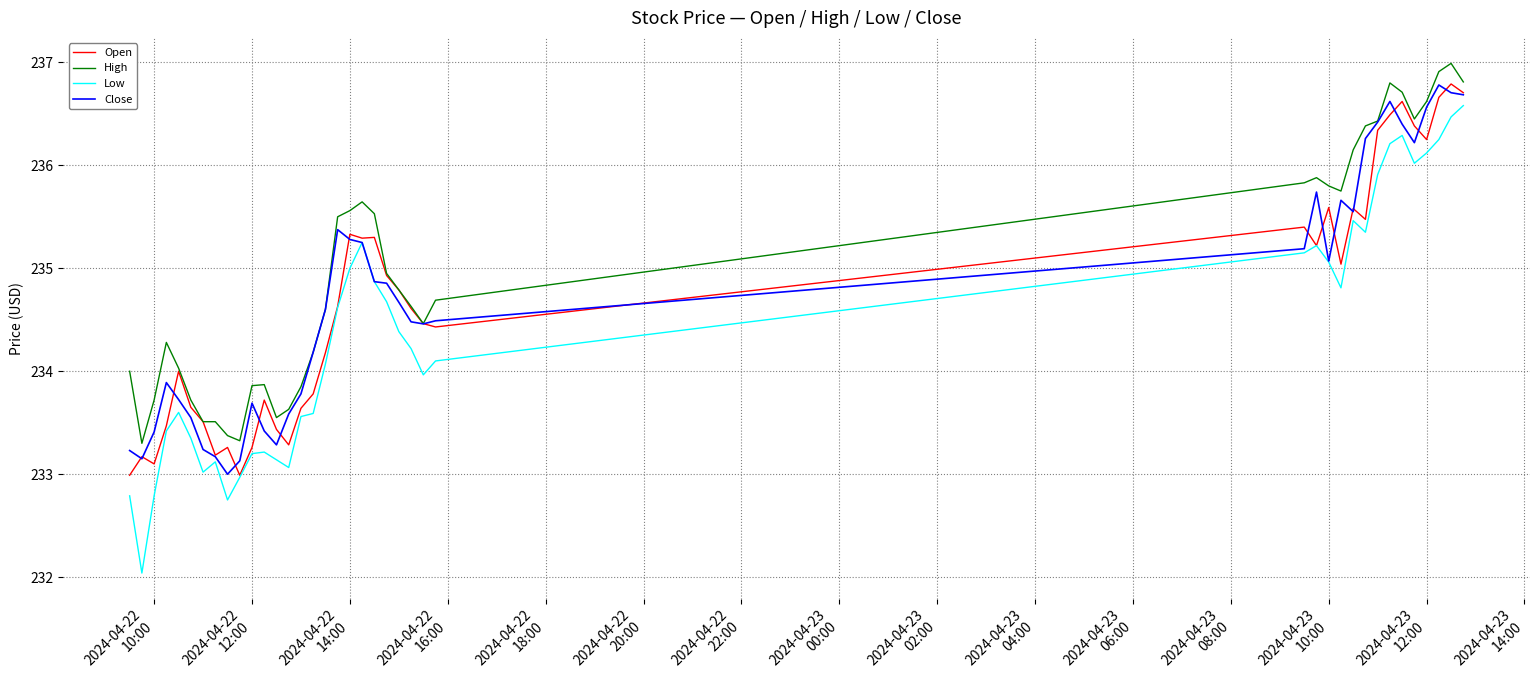

What is the maximum value shown in the chart?

237.0